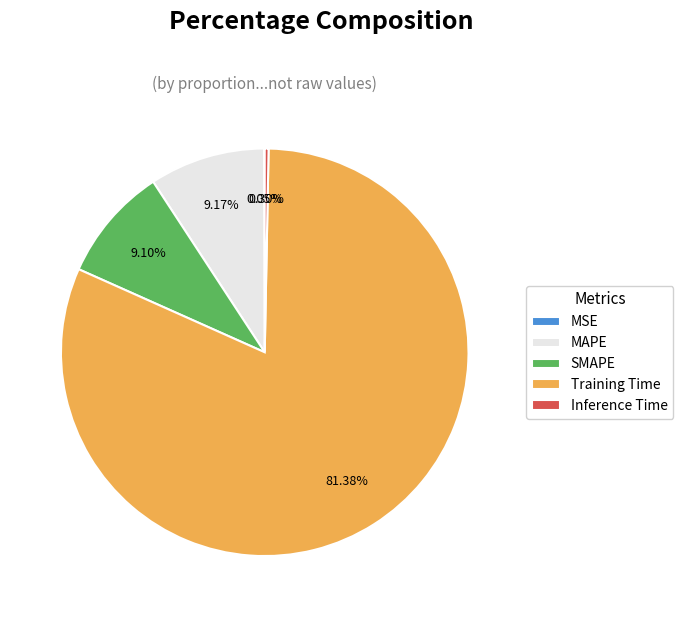

The Training Time slice represents 93% of the pie. True or false?

False